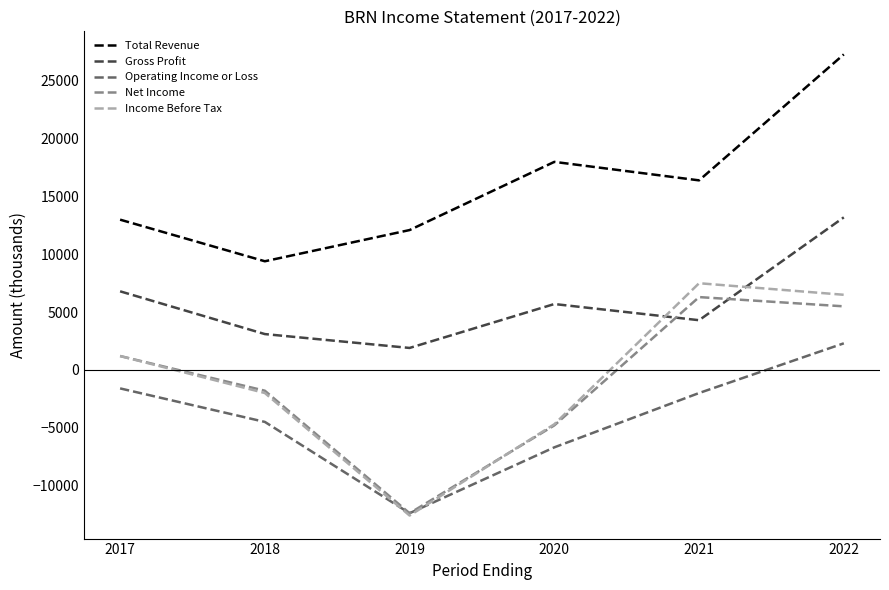

What is the difference between the highest and lowest values at 2021?

18400